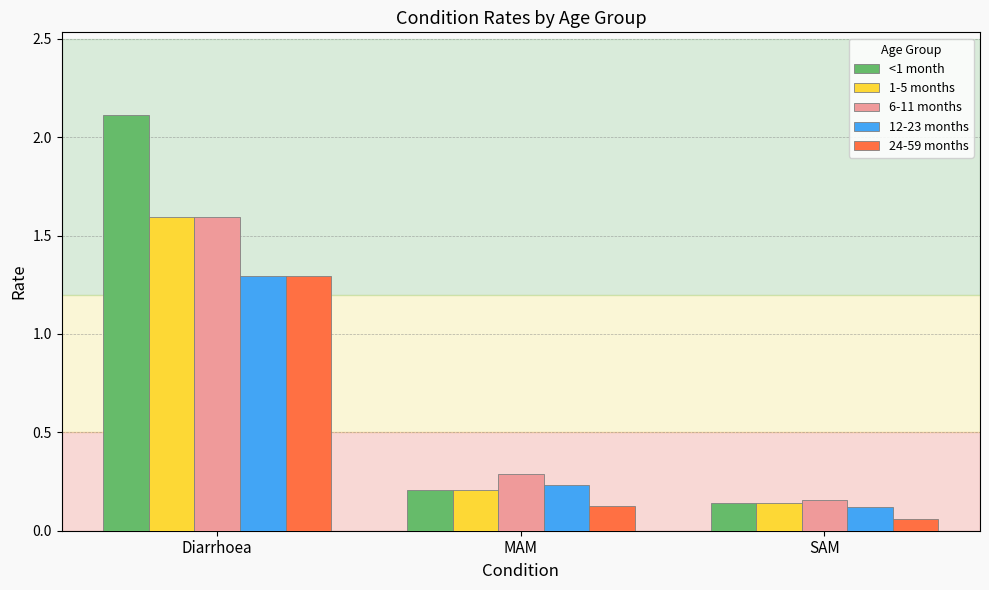

Which series has the largest range (max minus min)?

<1 month